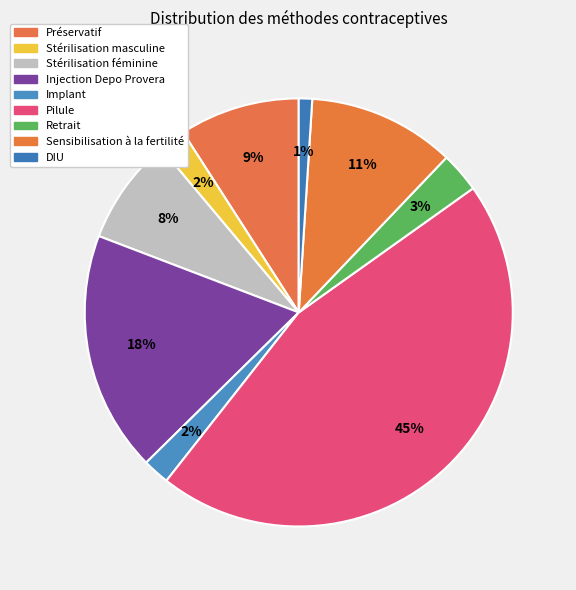

What percentage do Injection Depo Provera and Sensibilisation à la fertilité together represent?

29.3%